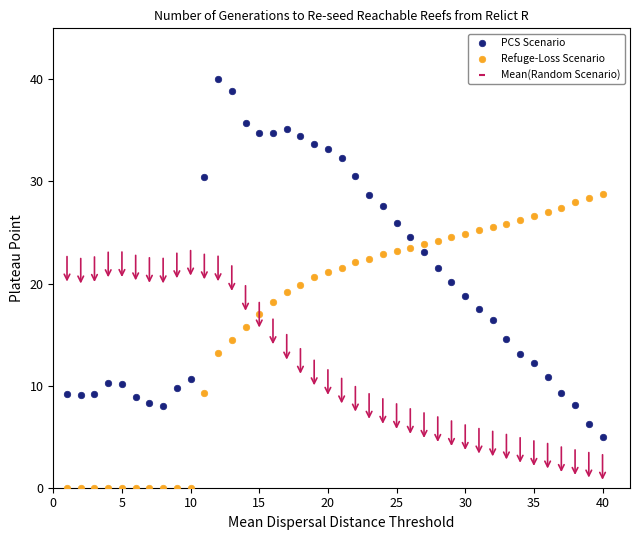

Across all data points, what is the range of Y values (max minus min)?

40.0